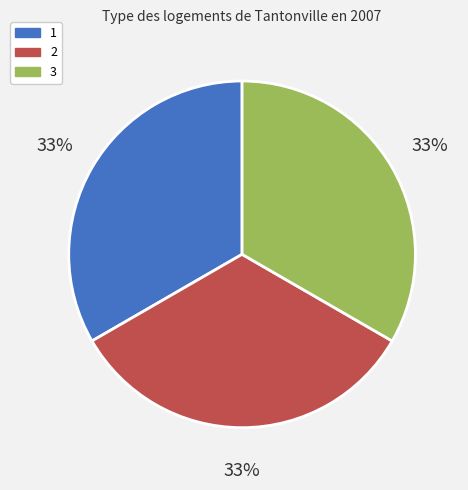

To the nearest percent, what percentage of the pie is 2?

33%